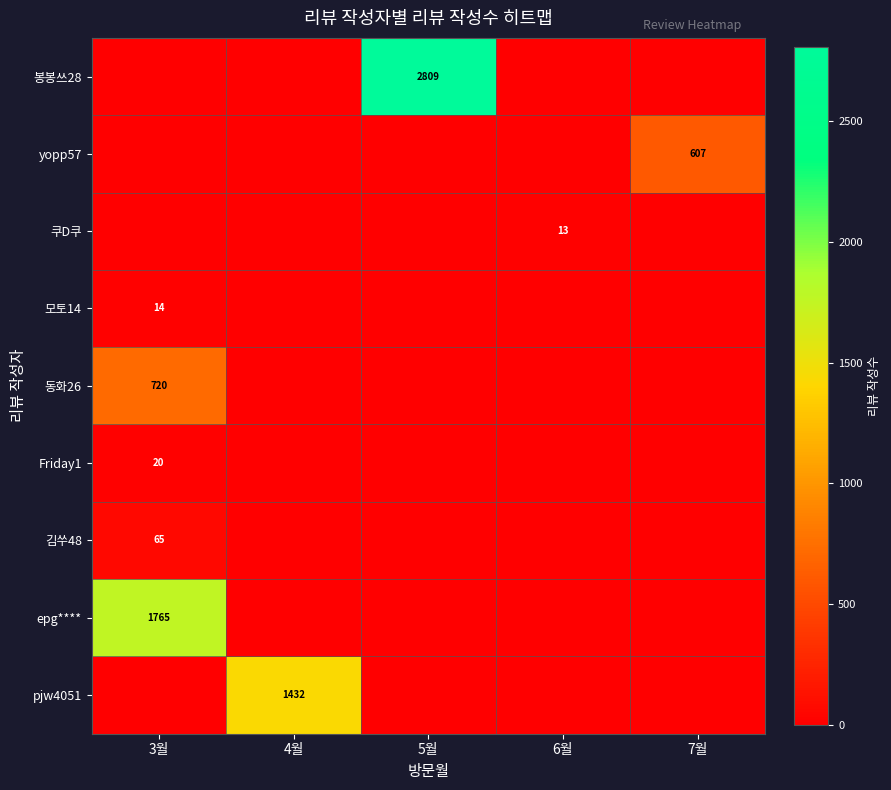

The 모토14 series shows 14 at 3월. True or false?

True